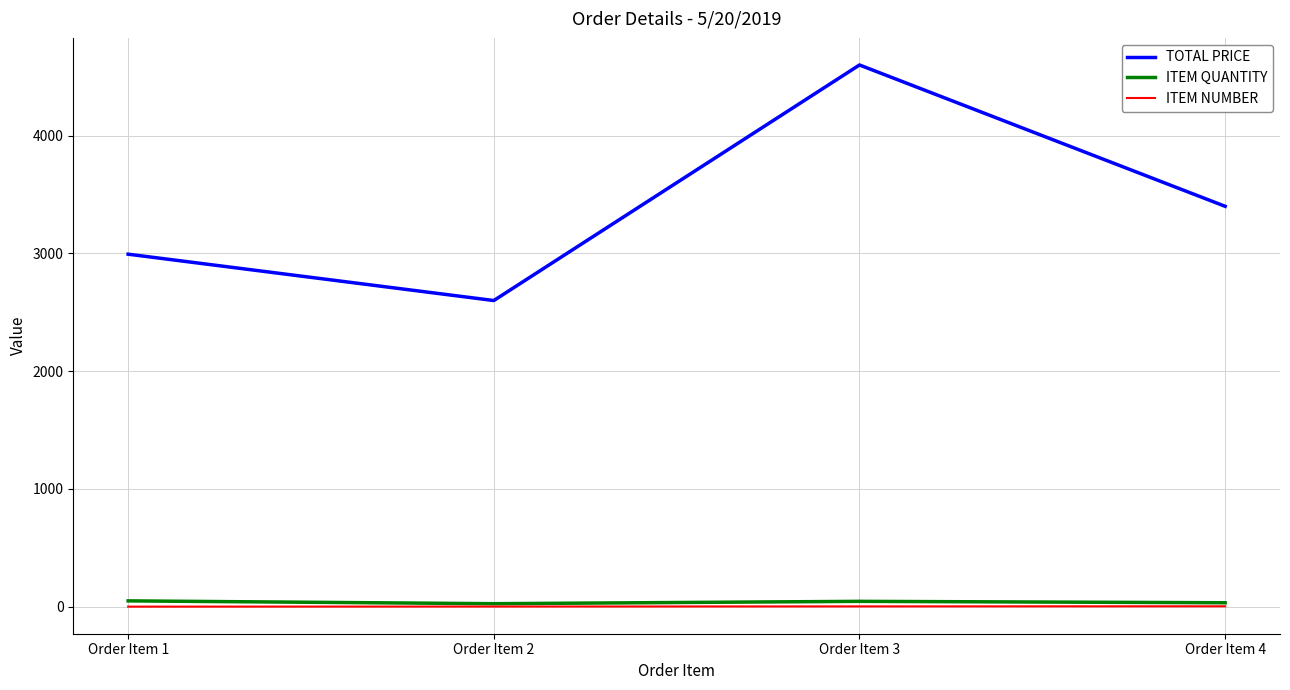

At which category is the sum across all series the highest?

Order Item 3